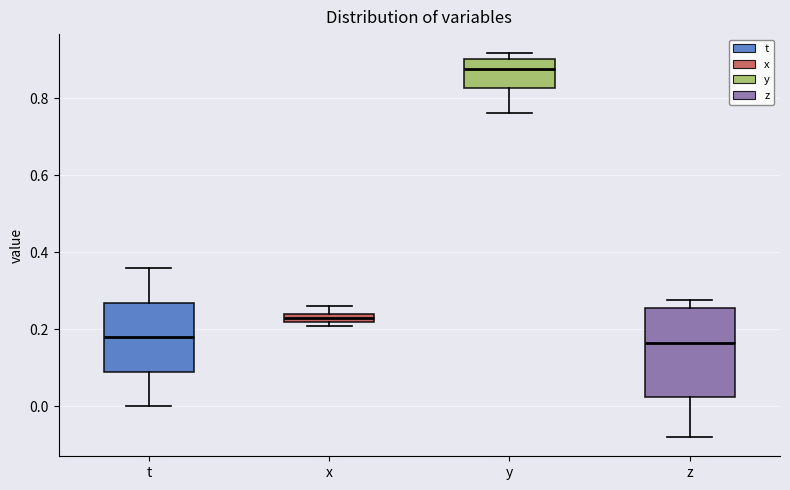

Comparing the boxes themselves (not the whiskers), which one is the tallest?

z